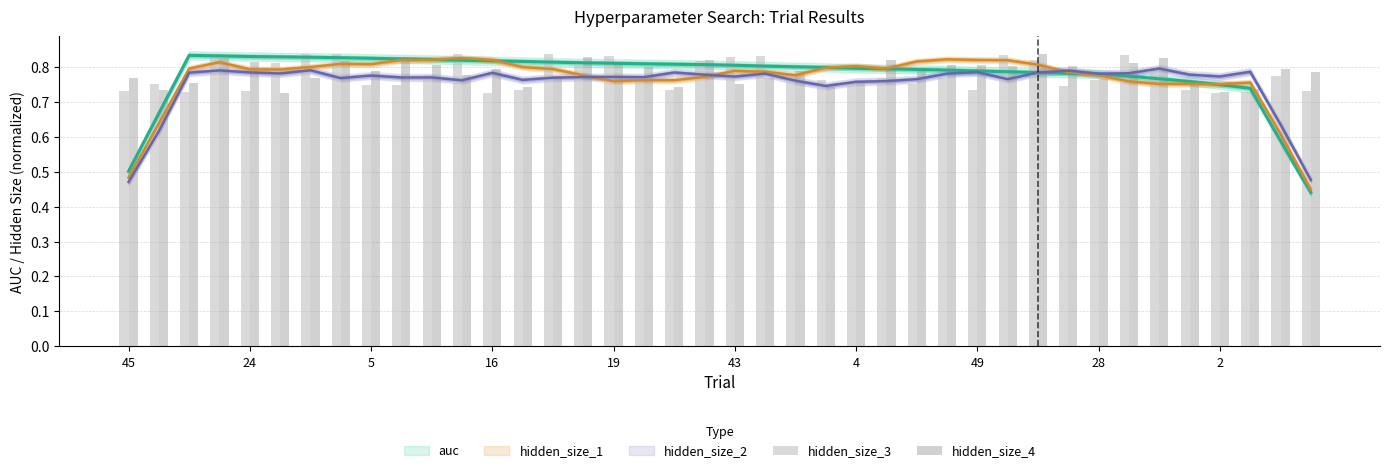

At how many categories does at least one series exceed 0?

40